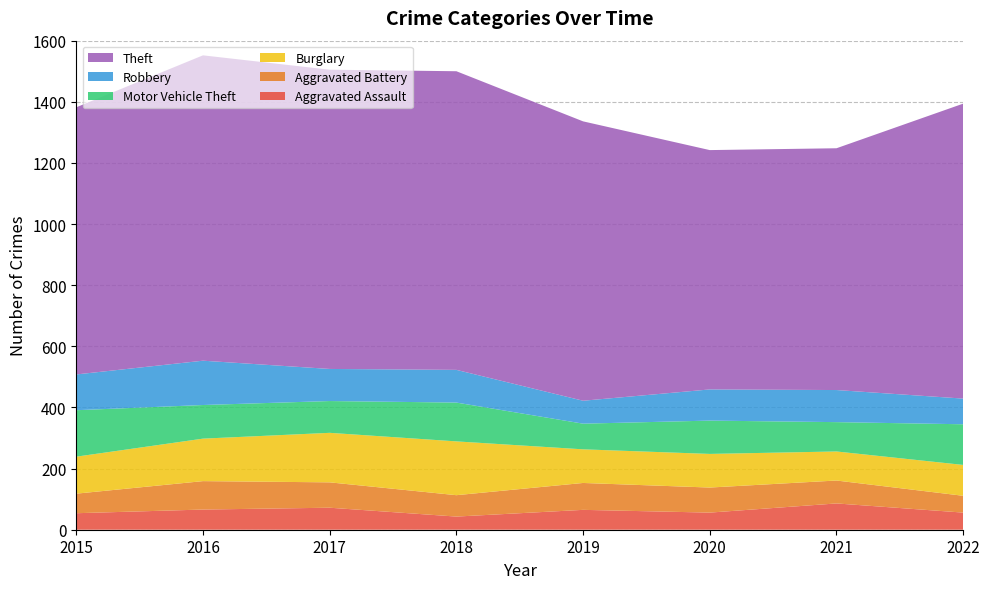

Reading right to left, list all the values displayed in this chart.

Aggravated Assault: 56	86	56	65	43	72	66	54
Aggravated Battery: 55	75	82	88	70	83	93	64
Burglary: 101	95	110	110	176	162	139	121
Motor Vehicle Theft: 133	96	109	84	127	104	110	152
Robbery: 84	105	102	75	107	105	145	117
Theft: 965	791	783	914	977	979	999	874